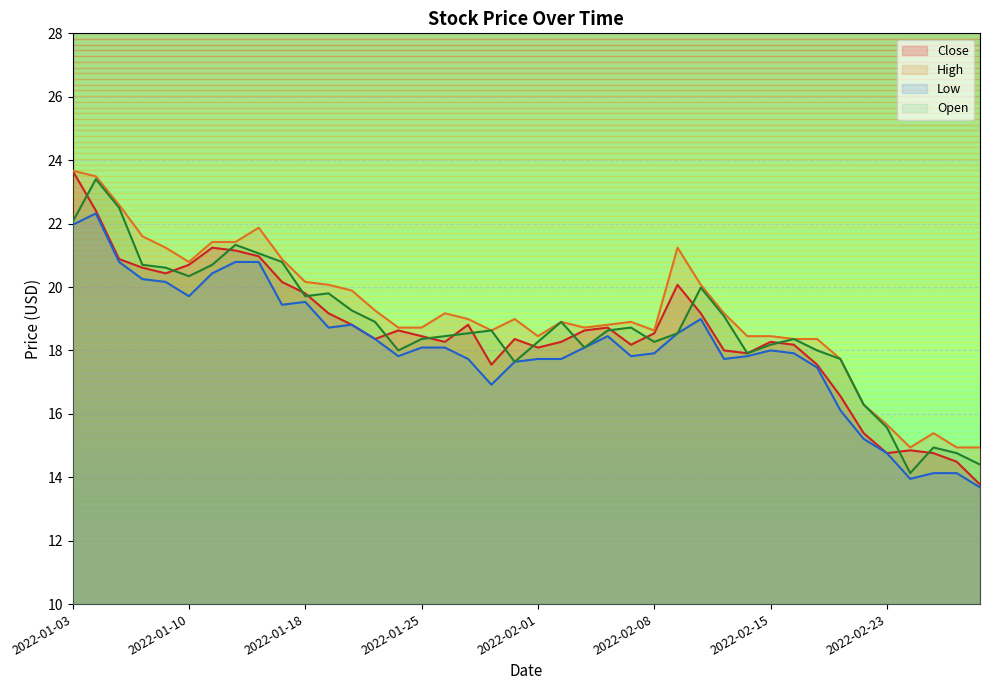

Does the chart display data point markers on the line(s)?

No